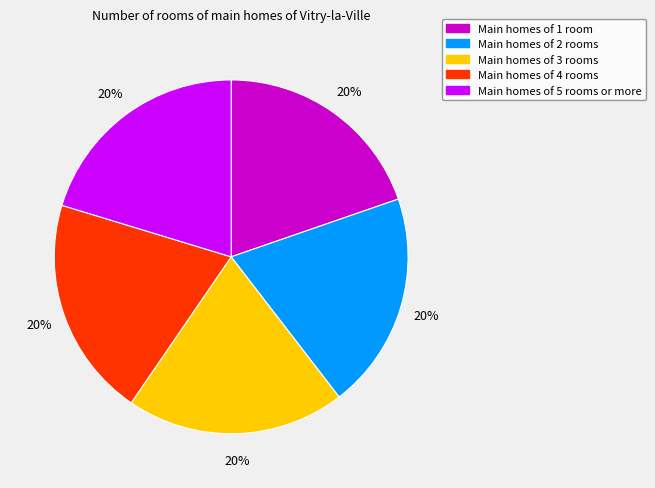

To the nearest percent, what is the average slice percentage?

20%